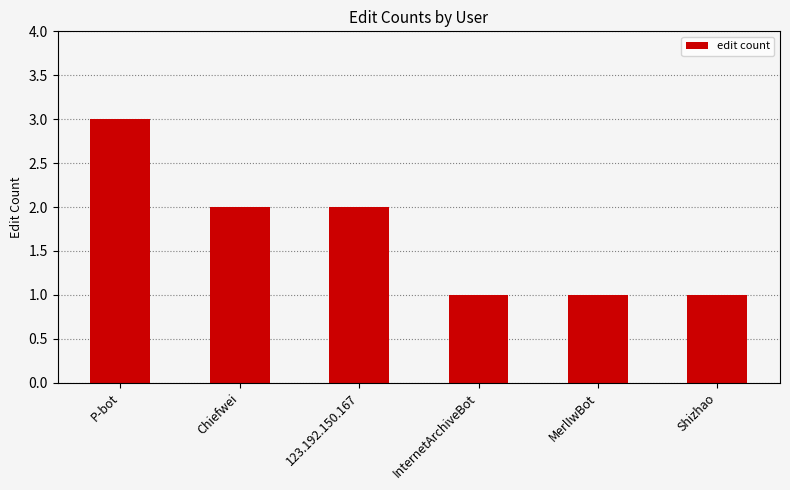

Count the number of data series in this chart.

1